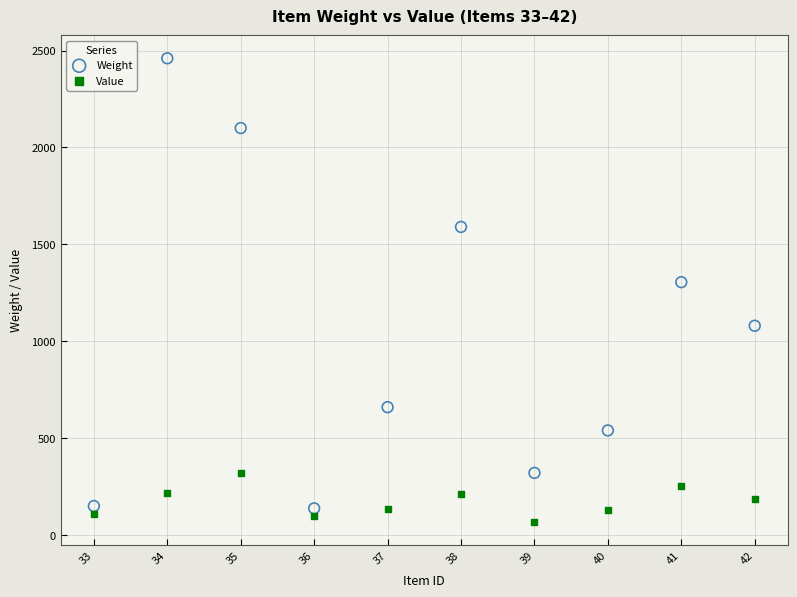

Which series contains the highest Y value?

Weight